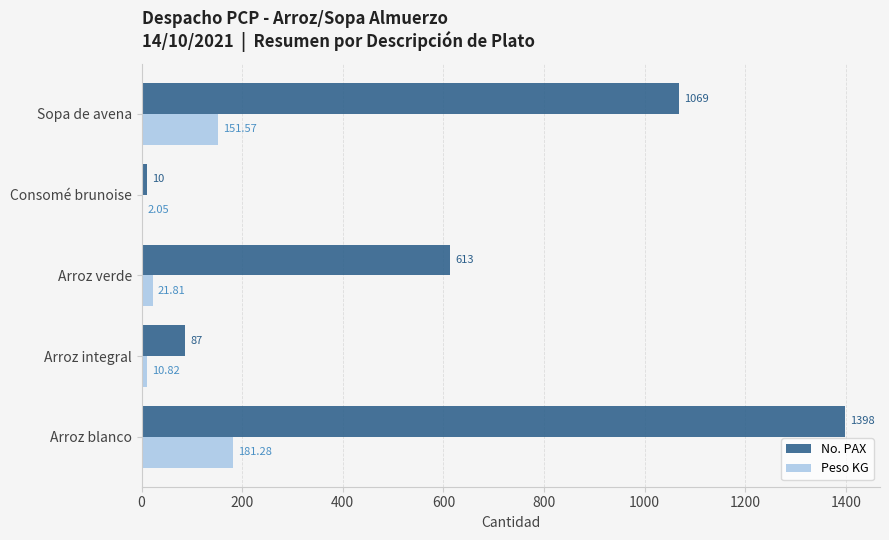

How many series are shown in this chart?

2